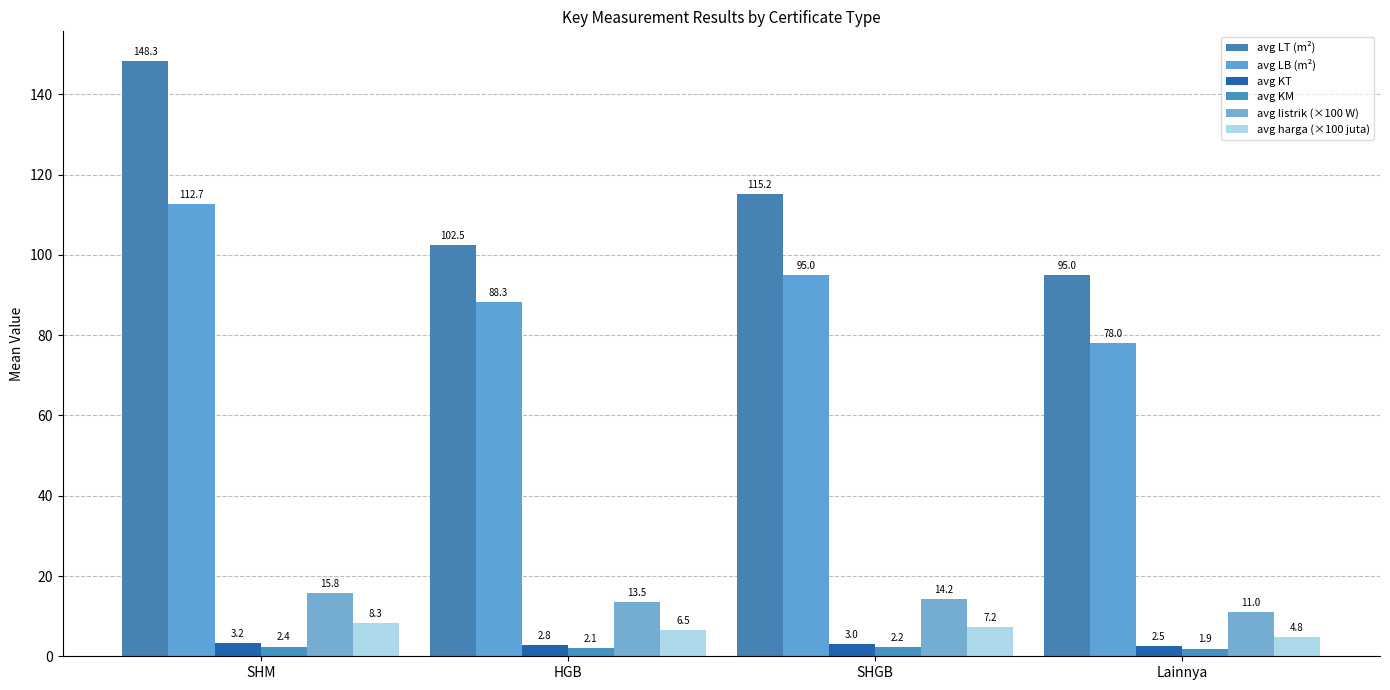

What is the minimum value for avg KT?

2.5